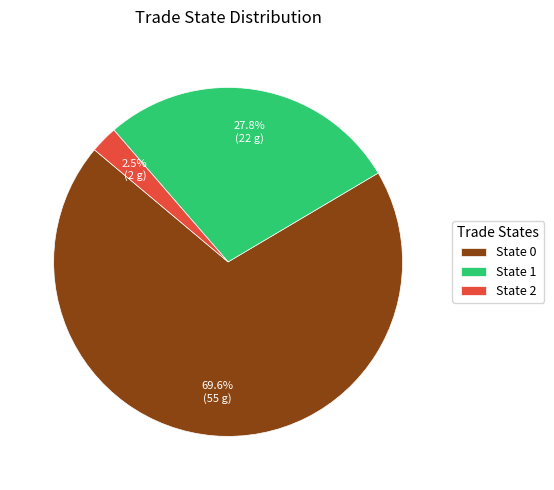

Rank the categories by value from lowest to highest.

State 2, State 1, State 0